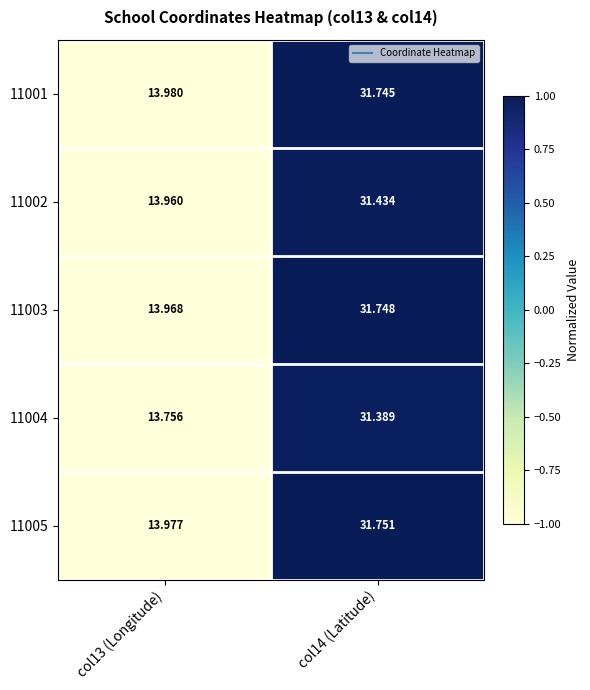

Which series has the largest total across all categories?

11005